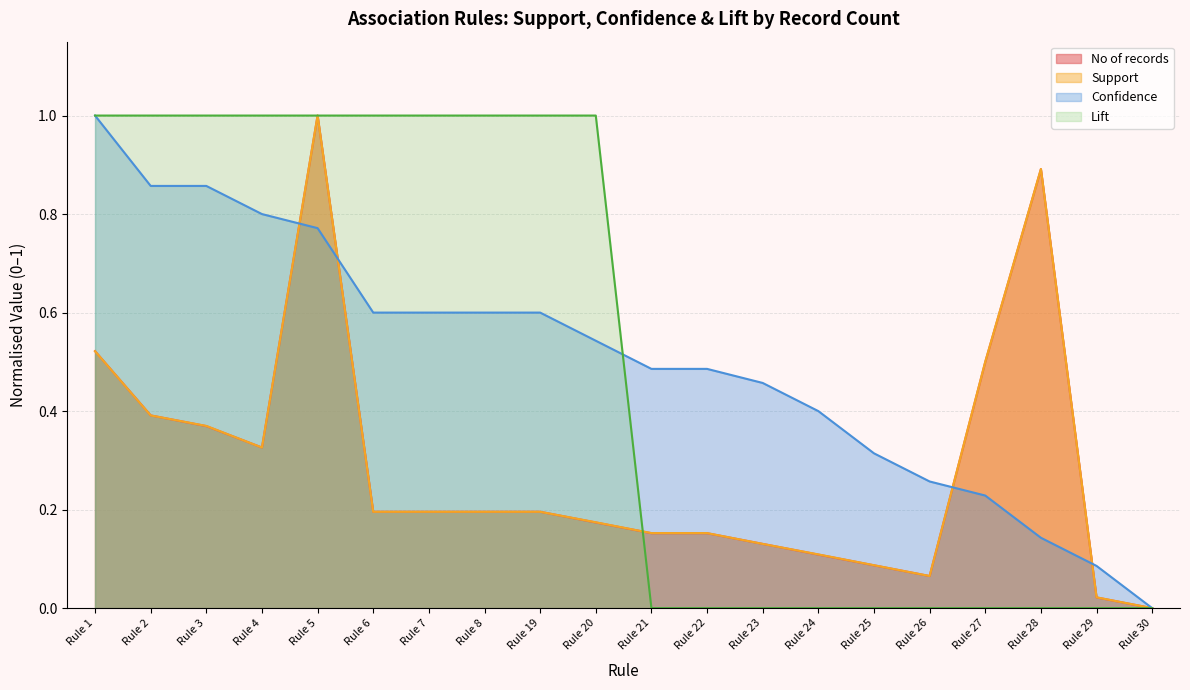

What is the average value of the Lift series?

0.5